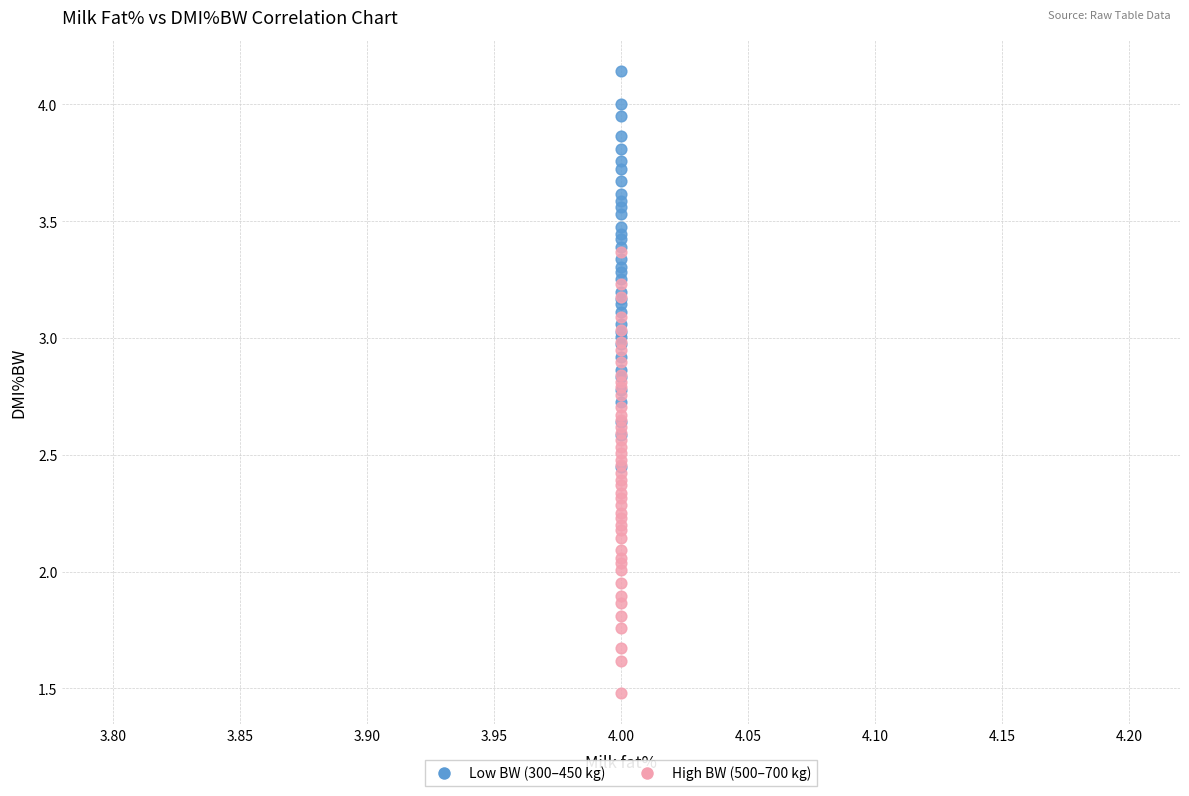

Which series has the widest spread of Y values?

High BW (500–700 kg)